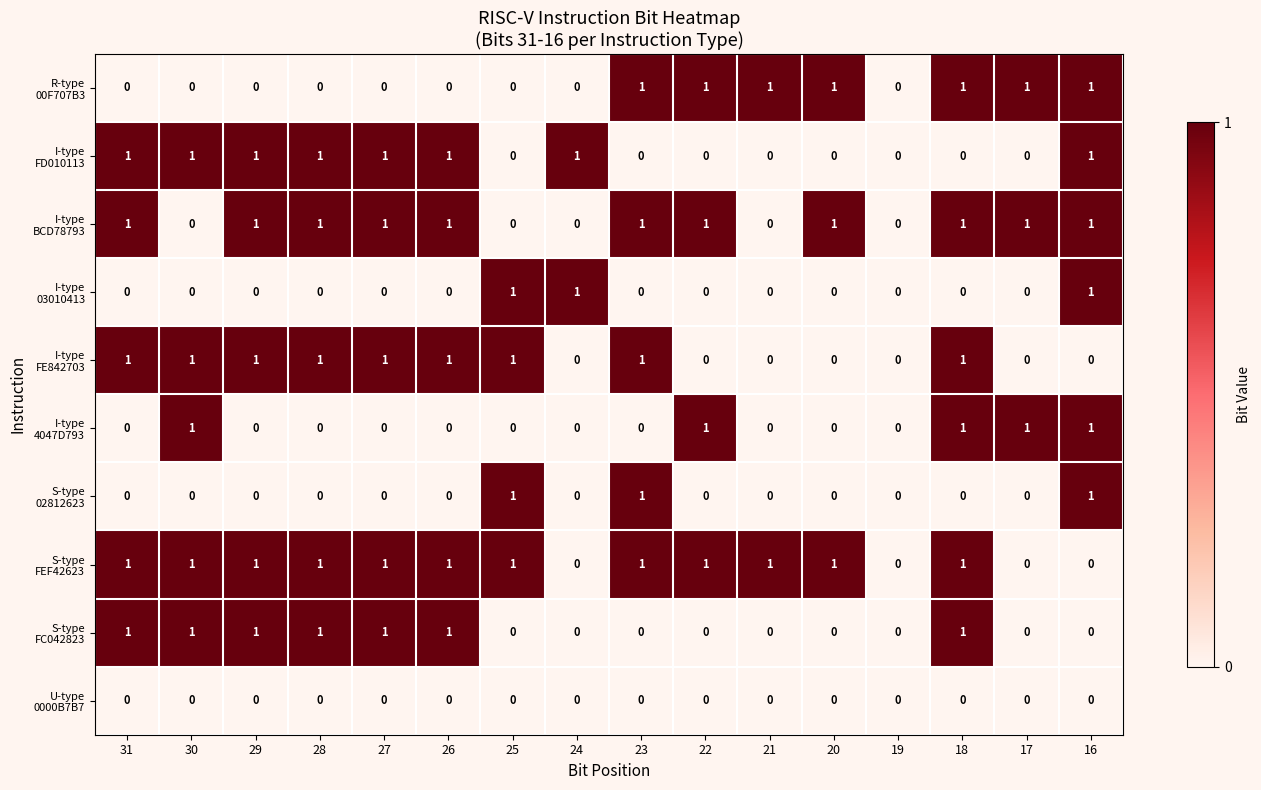

What is the total value across all series at 29?

5